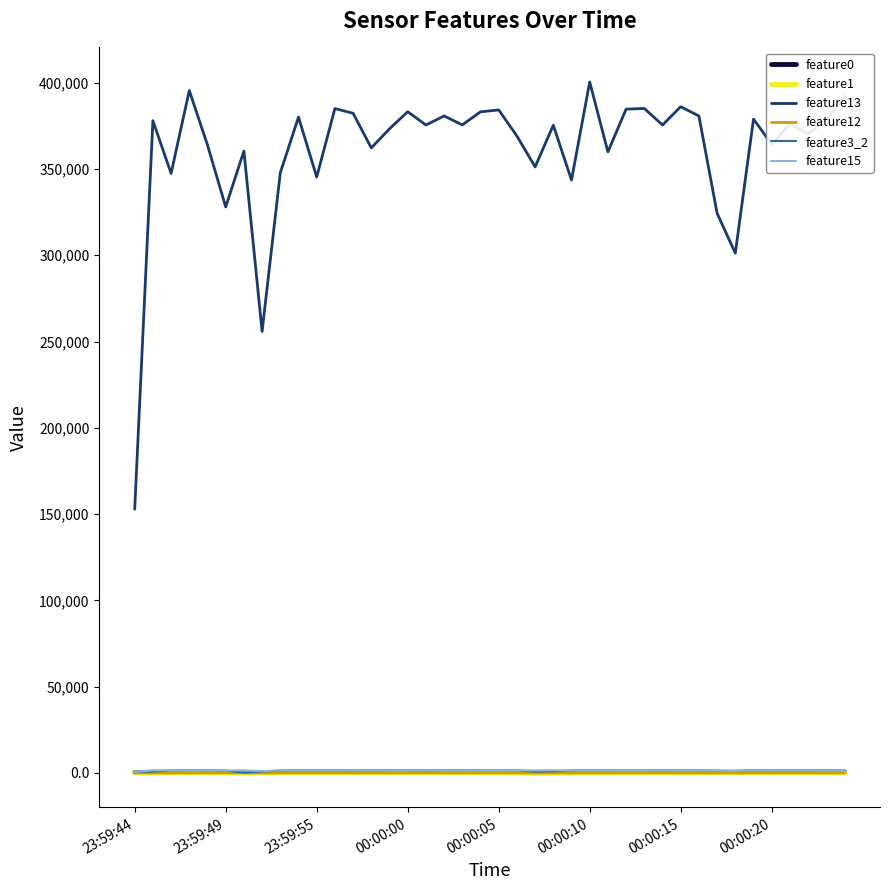

Which series has the largest range (max minus min)?

feature13